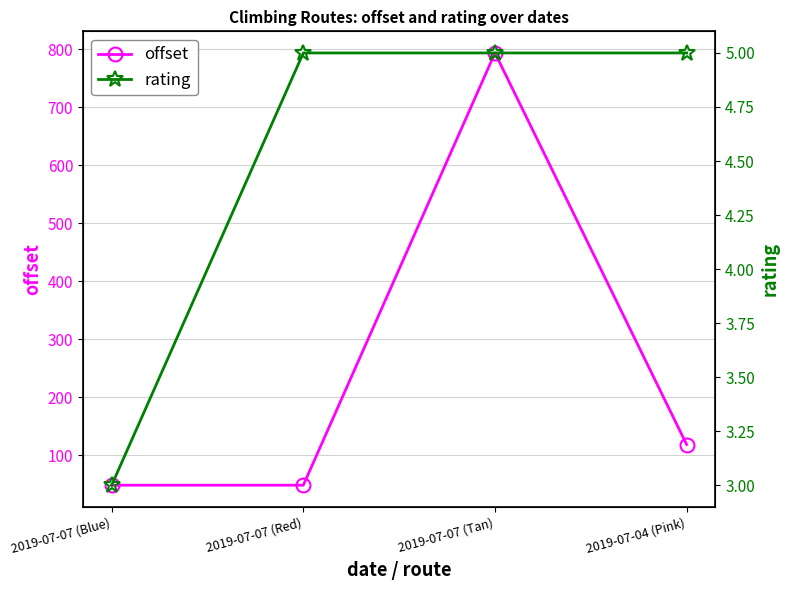

Reading left to right, transcribe all the data shown in this chart.

offset: 2019-07-07 (Blue)=48.7	2019-07-07 (Red)=48.7	2019-07-07 (Tan)=793.8	2019-07-04 (Pink)=118.8
rating: 2019-07-07 (Blue)=3.0	2019-07-07 (Red)=5.0	2019-07-07 (Tan)=5.0	2019-07-04 (Pink)=5.0